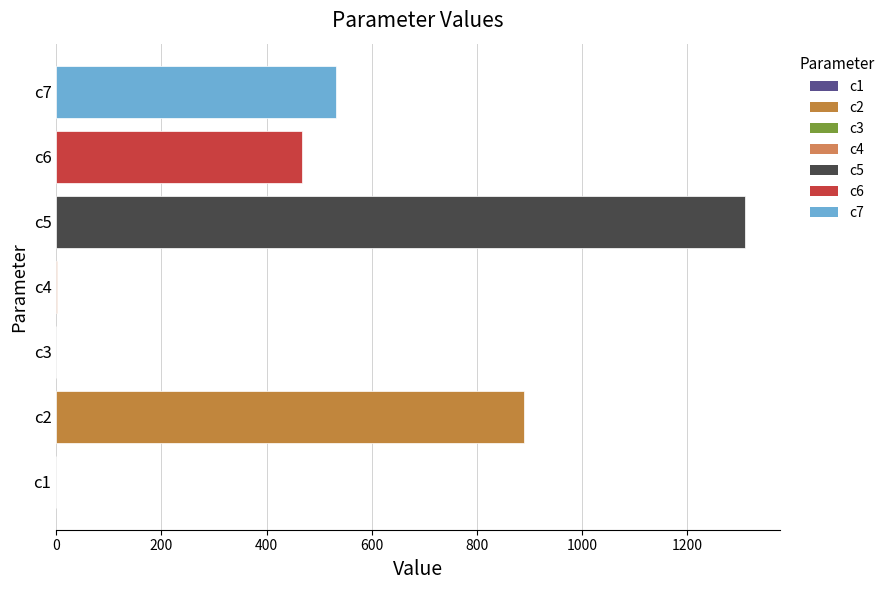

What is the change in value from c5 to c7?

-777.9